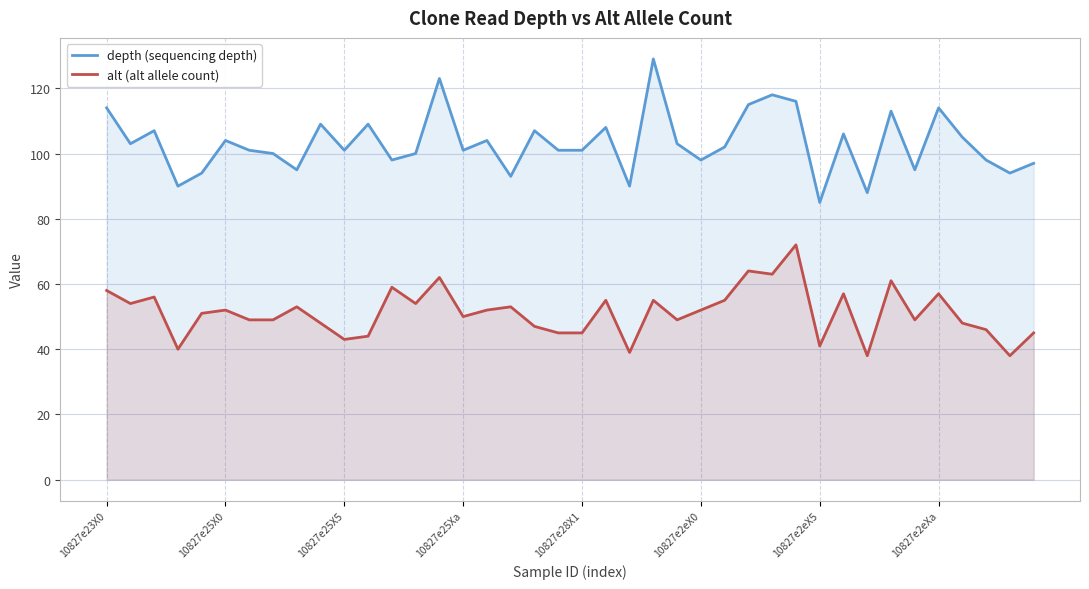

Which series changed the most between 19 and 38?

depth